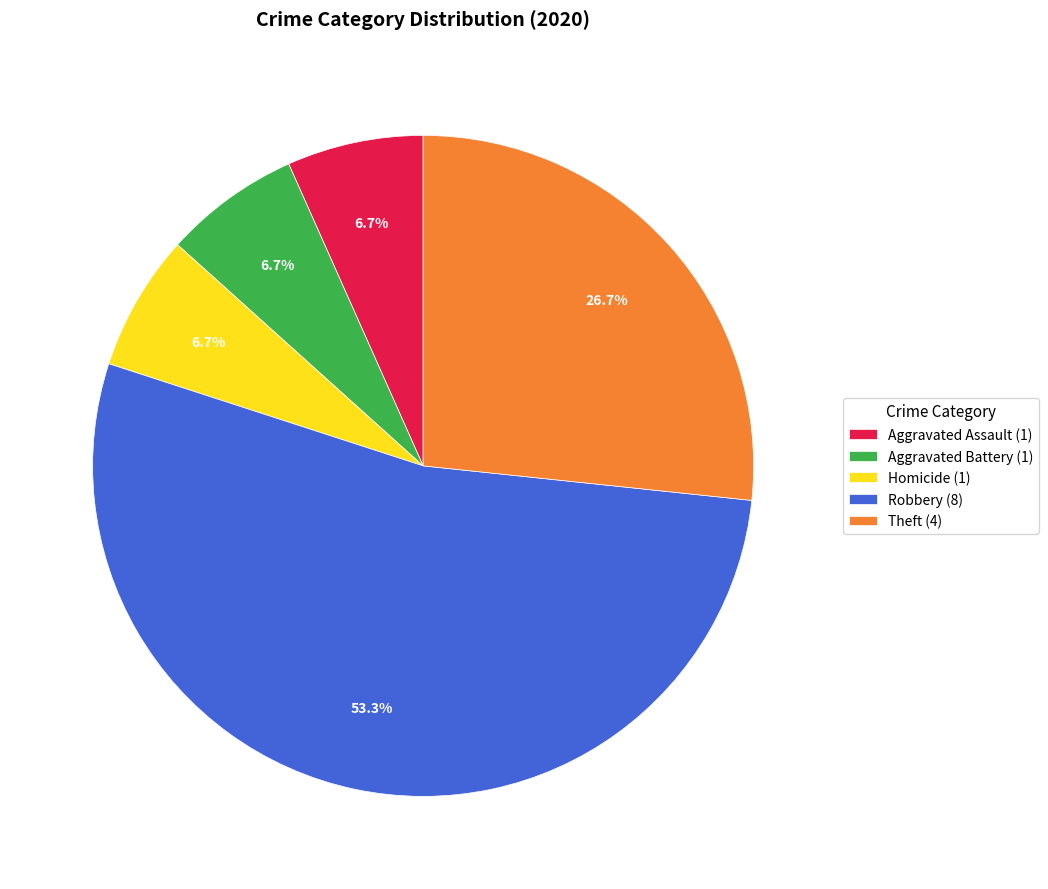

What is the largest slice in the pie chart?

Robbery (8)